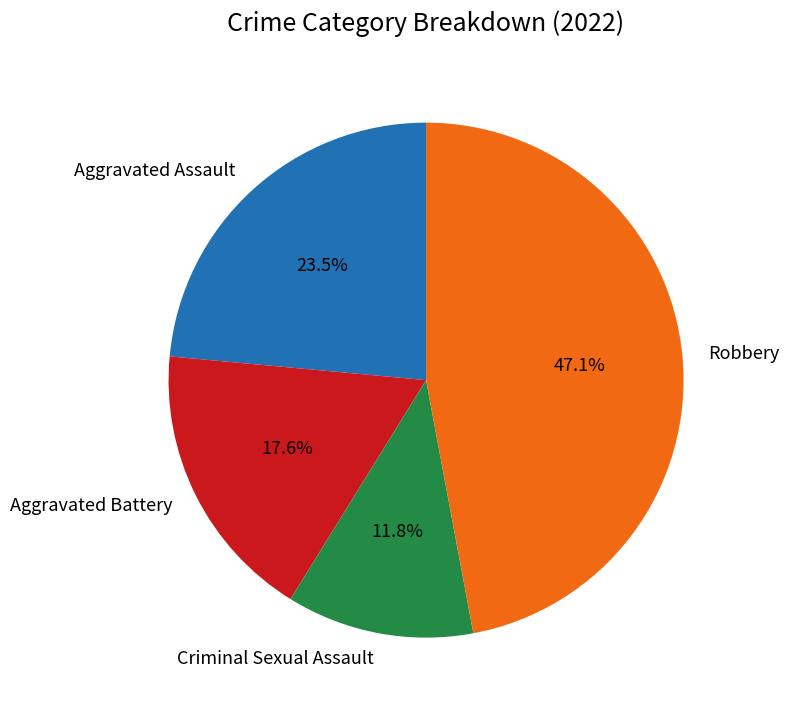

Is Aggravated Assault the majority of the pie?

No